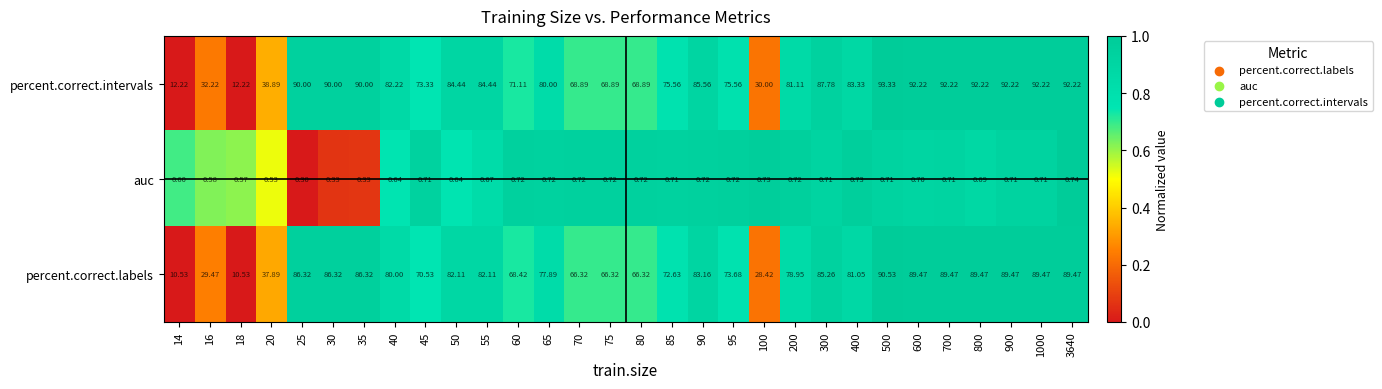

Which series has the largest total across all categories?

percent.correct.intervals